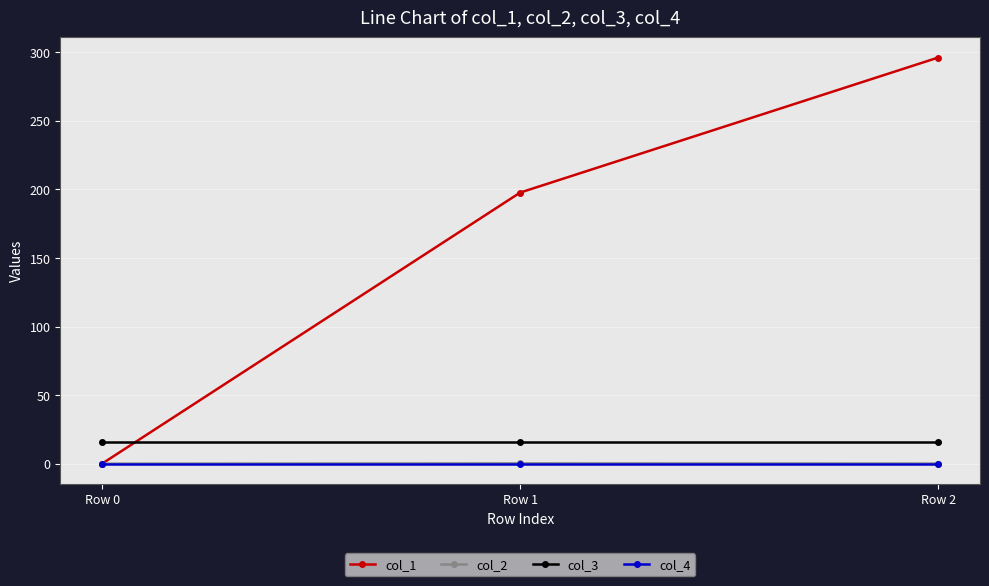

Which category has the highest value across all series?

Row 2